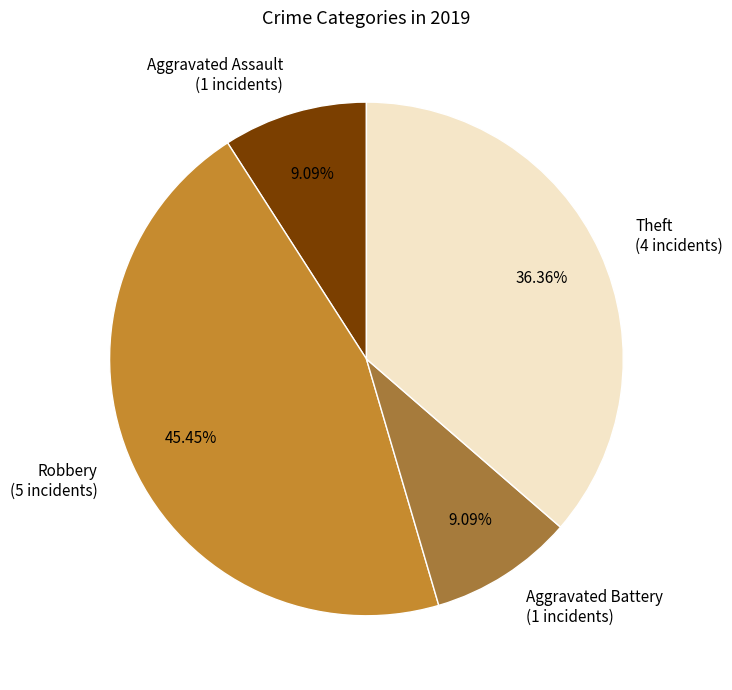

To the nearest percent, what portion does Robbery represent?

45%